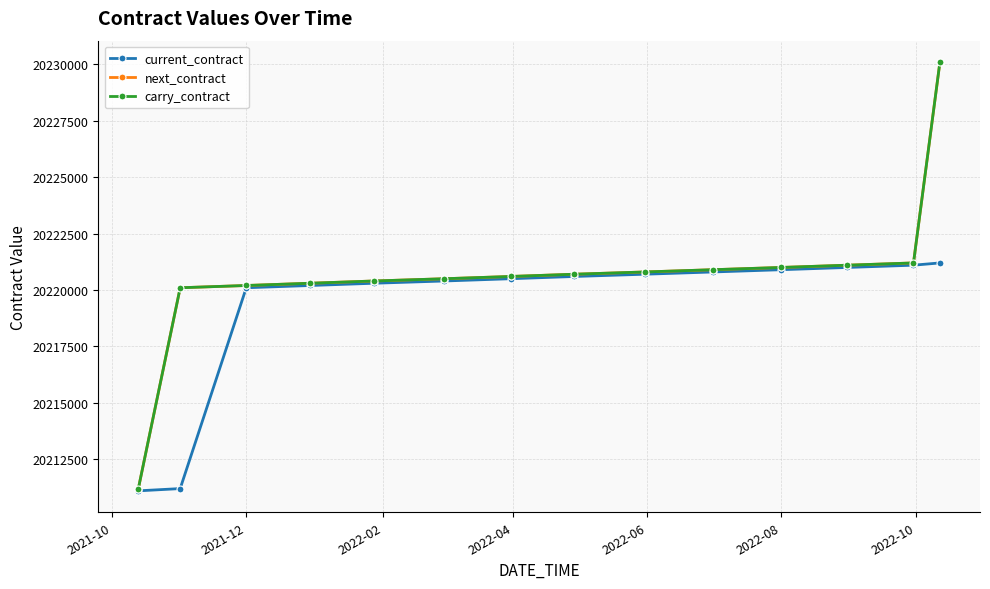

Does the chart have visible grid lines?

Yes